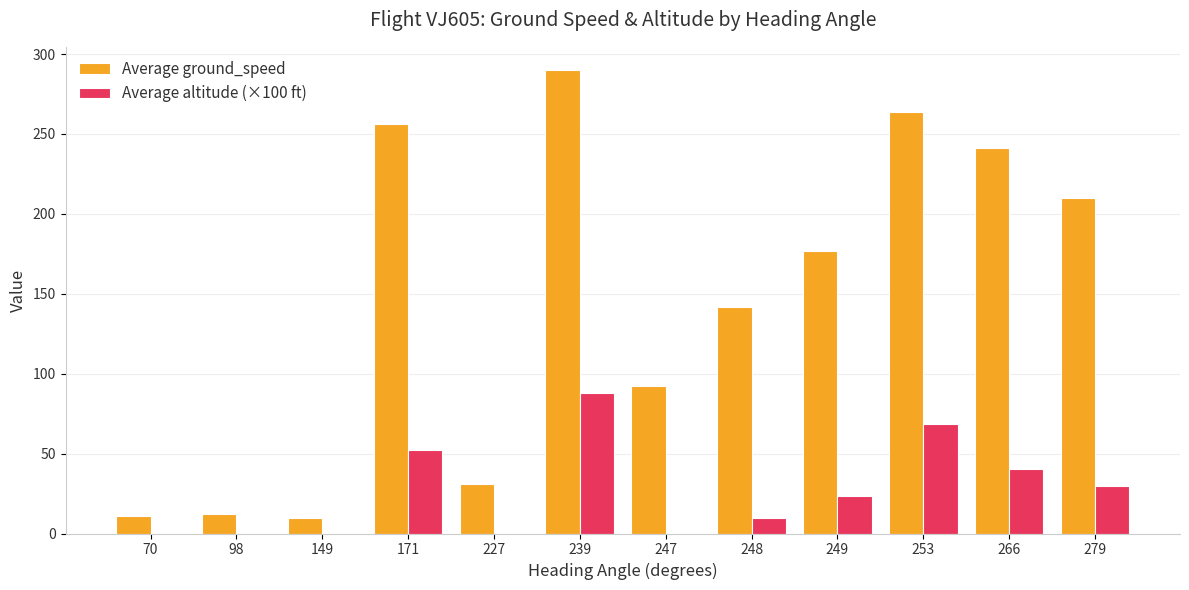

Which series has the largest total across all categories?

Average ground_speed